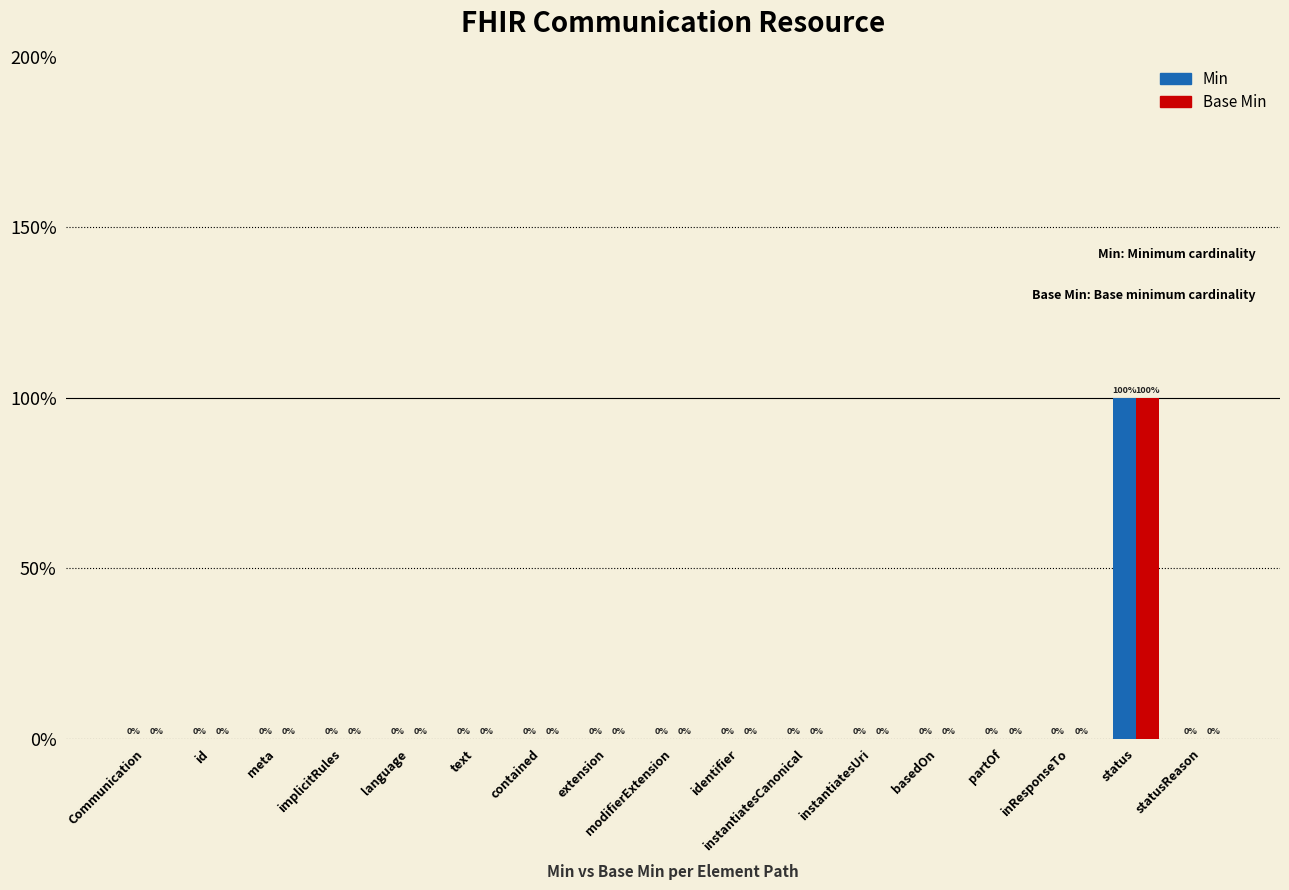

Are the bars grouped side by side (vs. stacked)?

Yes